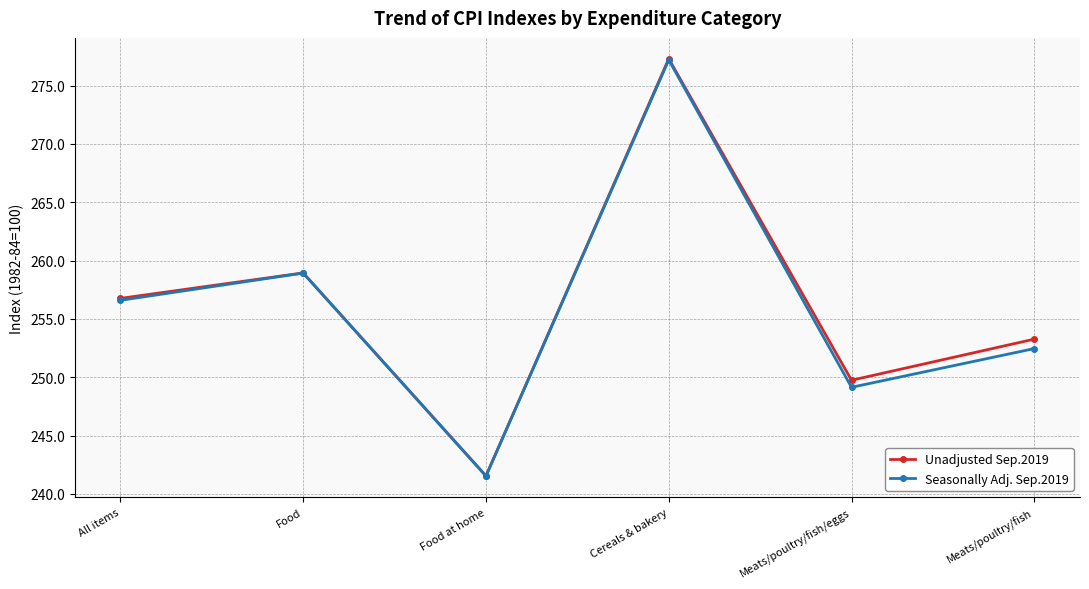

How many interior local valleys does the Seasonally Adj. Sep.2019 series have?

2